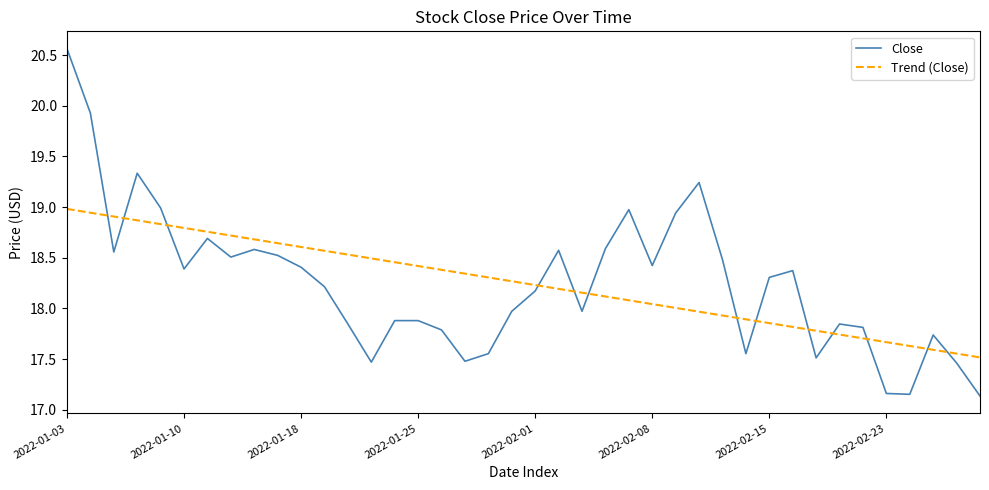

What is the smallest value displayed?

17.1